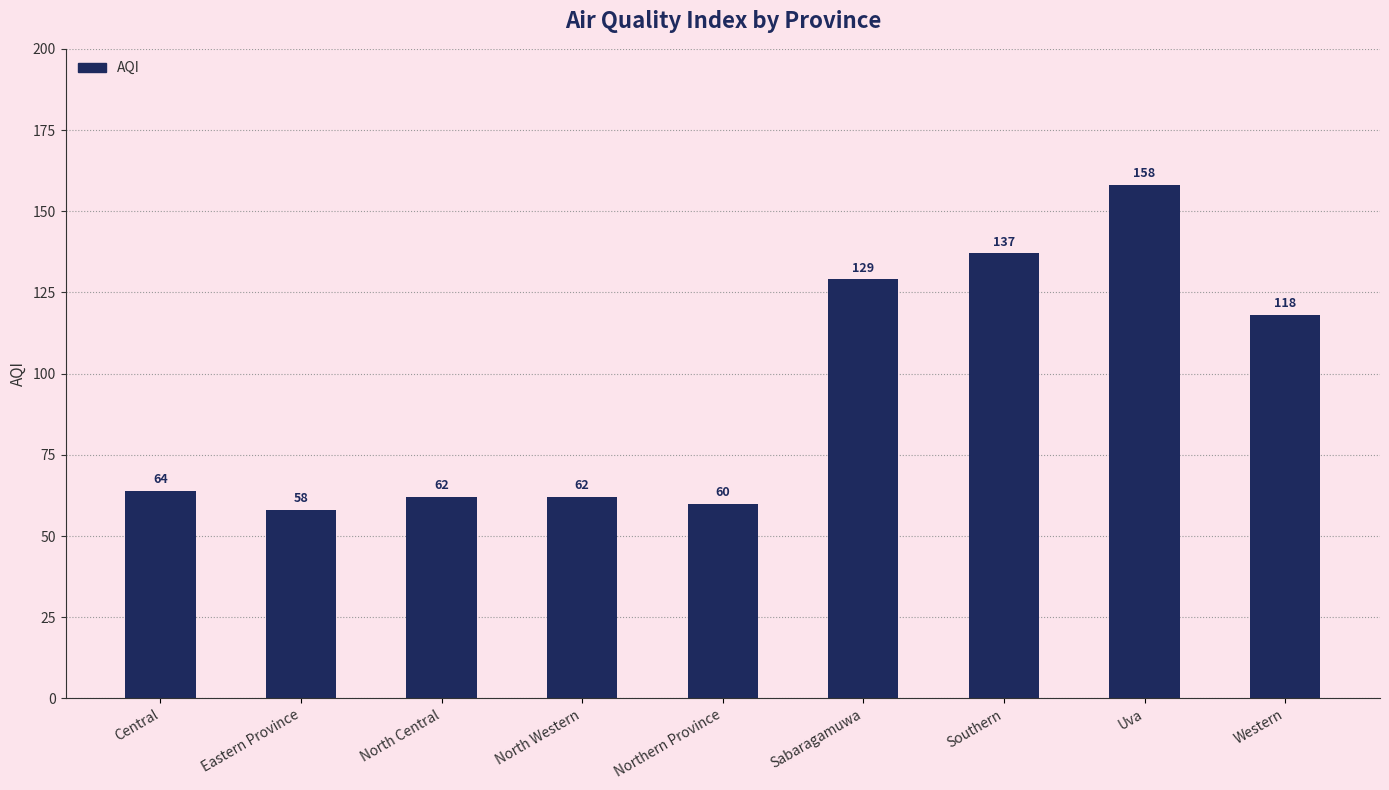

Reading left to right, transcribe all the data shown in this chart.

Central=64	Eastern Province=58	North Central=62	North Western=62	Northern Province=60	Sabaragamuwa=129	Southern=137	Uva=158	Western=118